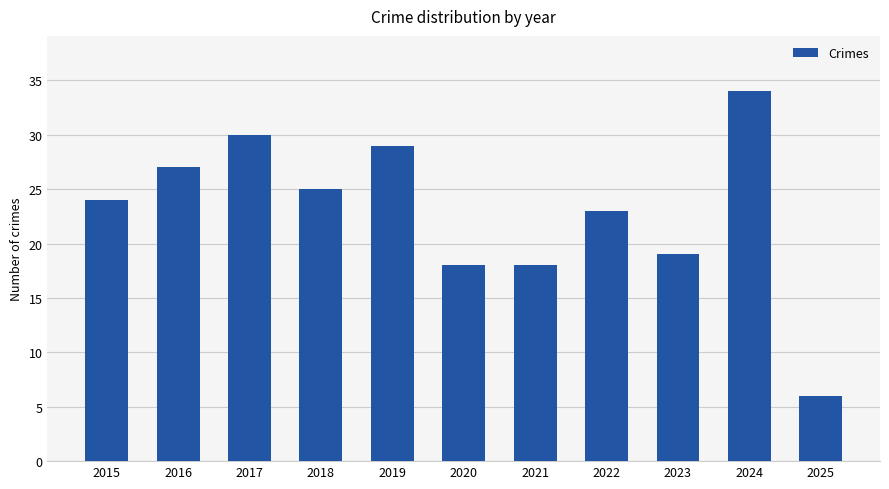

Reading right to left, what are all the values shown in this chart?

6	34	19	23	18	18	29	25	30	27	24